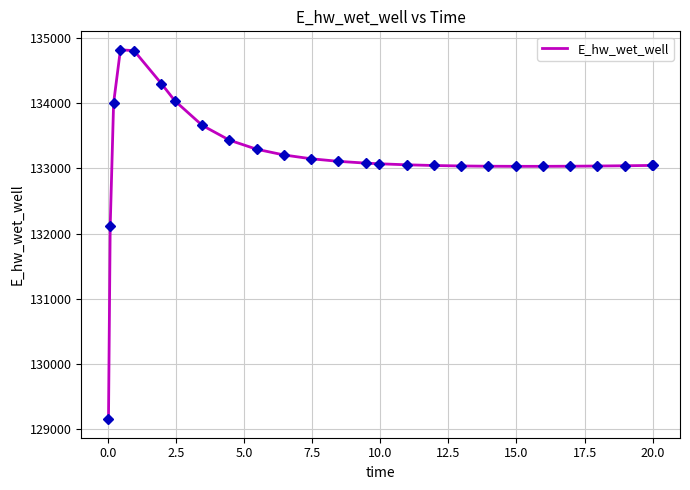

What is the minimum value shown in the chart?

129143.6